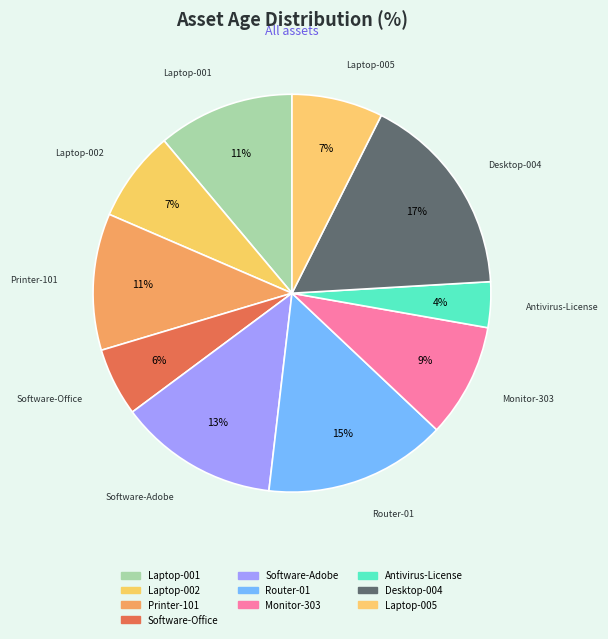

Rank the categories by value from highest to lowest.

Desktop-004, Router-01, Software-Adobe, Laptop-001, Printer-101, Monitor-303, Laptop-002, Laptop-005, Software-Office, Antivirus-License